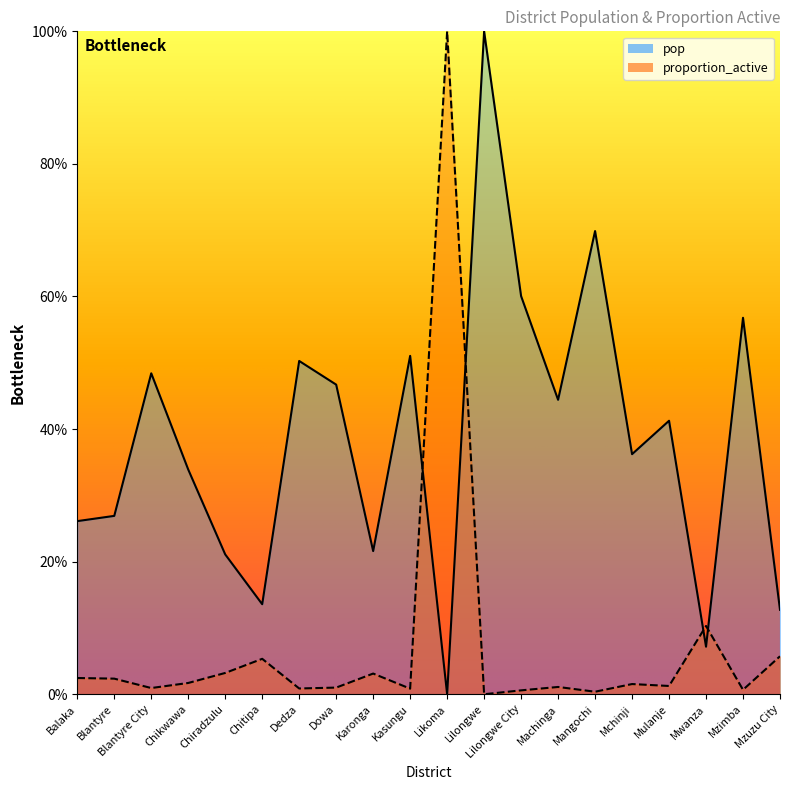

Where is the first local minimum for proportion_active?

Blantyre City